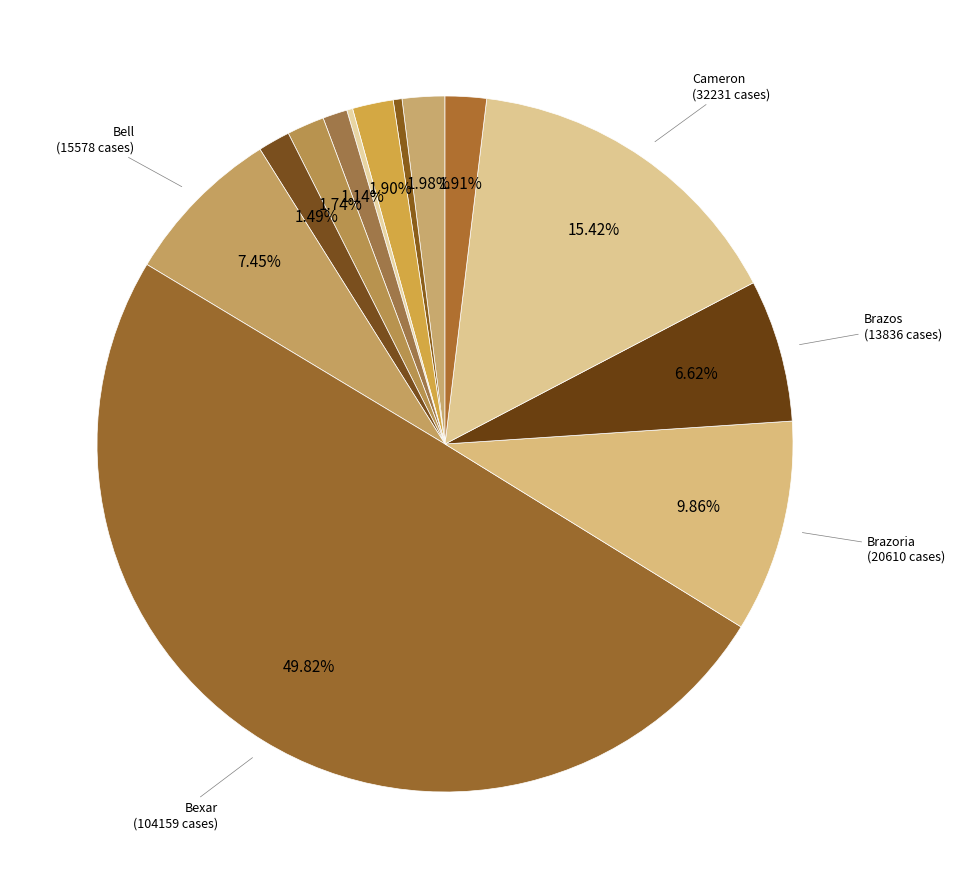

Does any single category account for the majority?

No